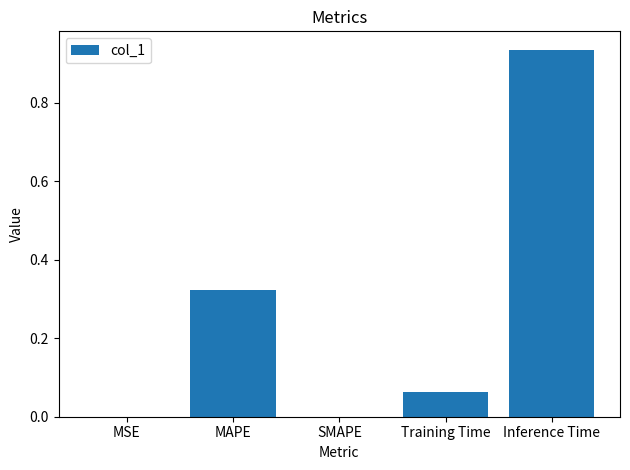

What is the sum of all values?

1.3